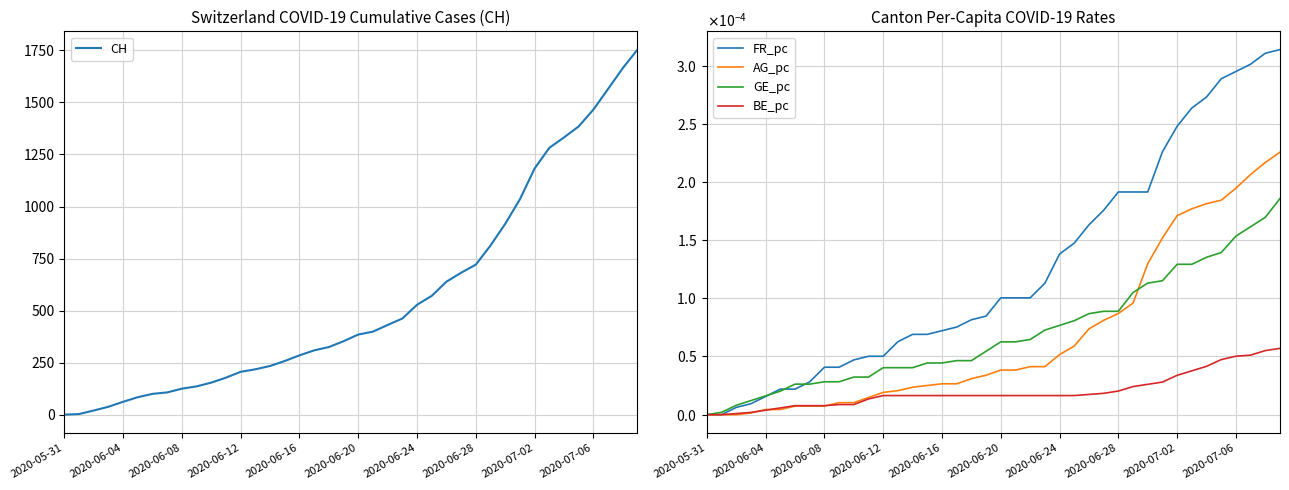

The FR_pc series shows 0.0 at 18. True or false?

True